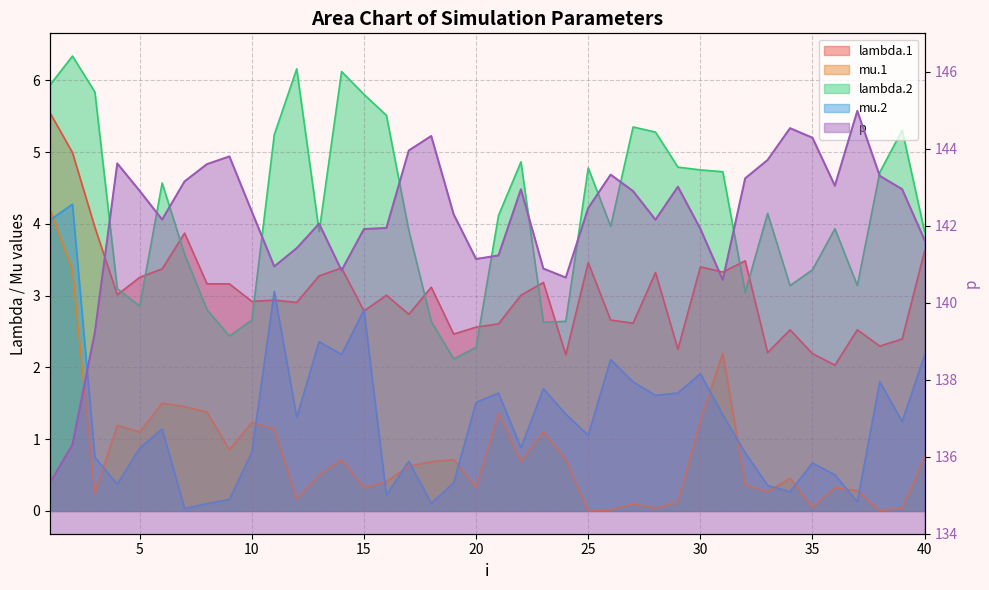

At which label is mu.2 closest to 2?

30